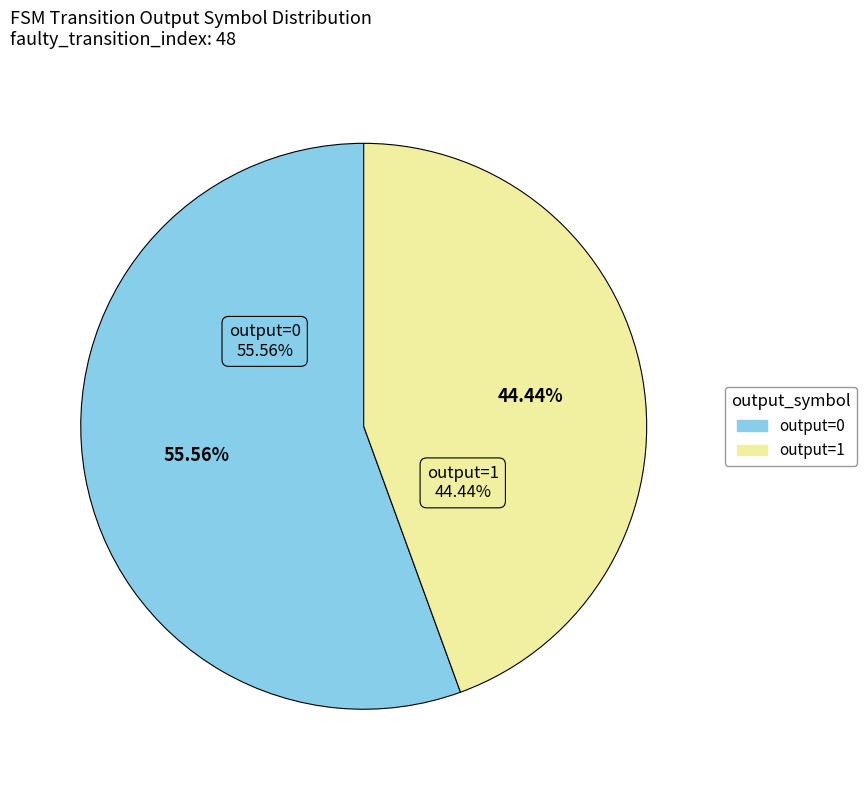

The 4 slice represents 1% of the pie. True or false?

False